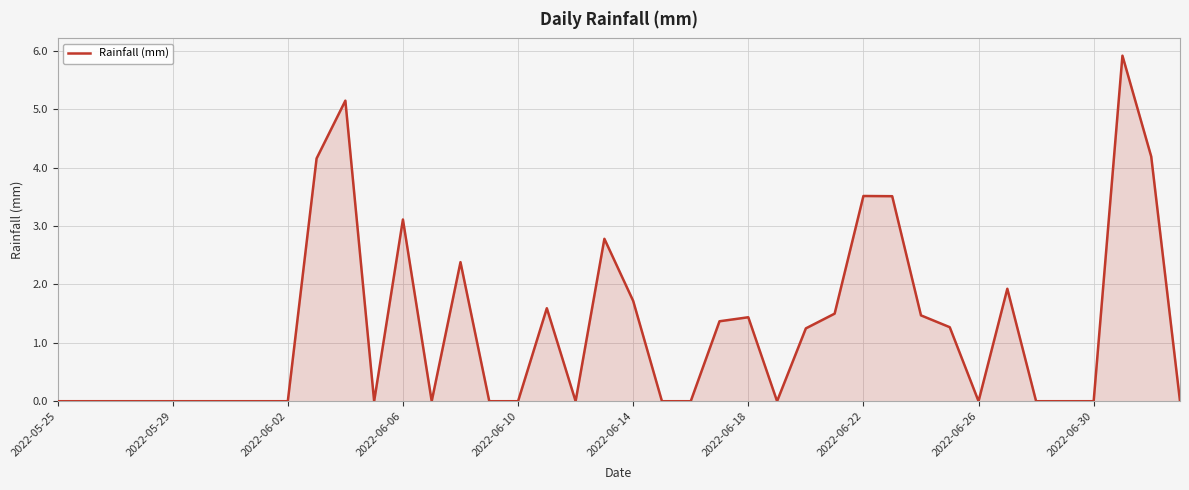

What is the difference between the maximum and minimum values?

5.9